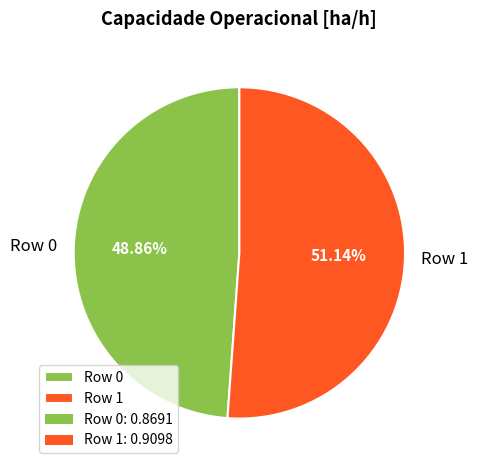

Rank the categories by value from highest to lowest.

Row 1, Row 0